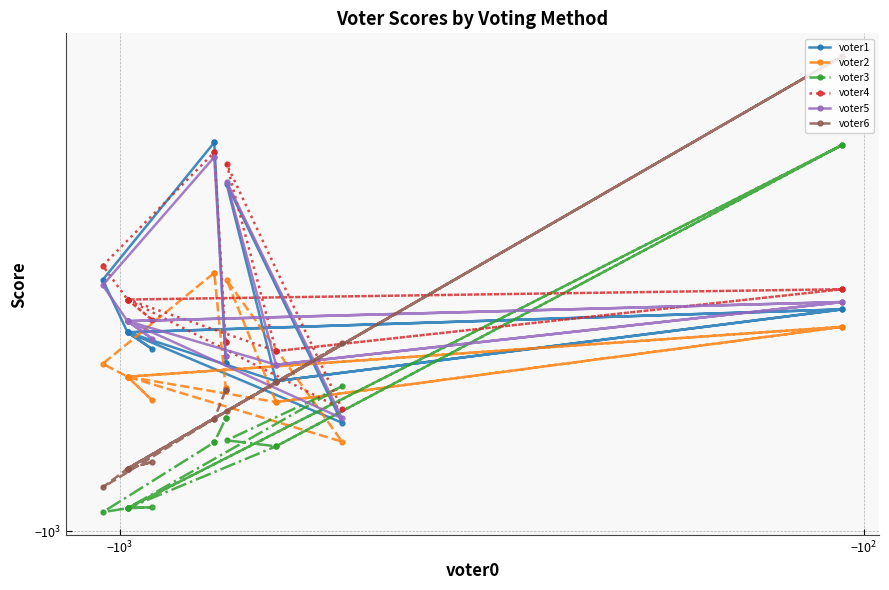

Does the chart display data point markers on the line(s)?

Yes